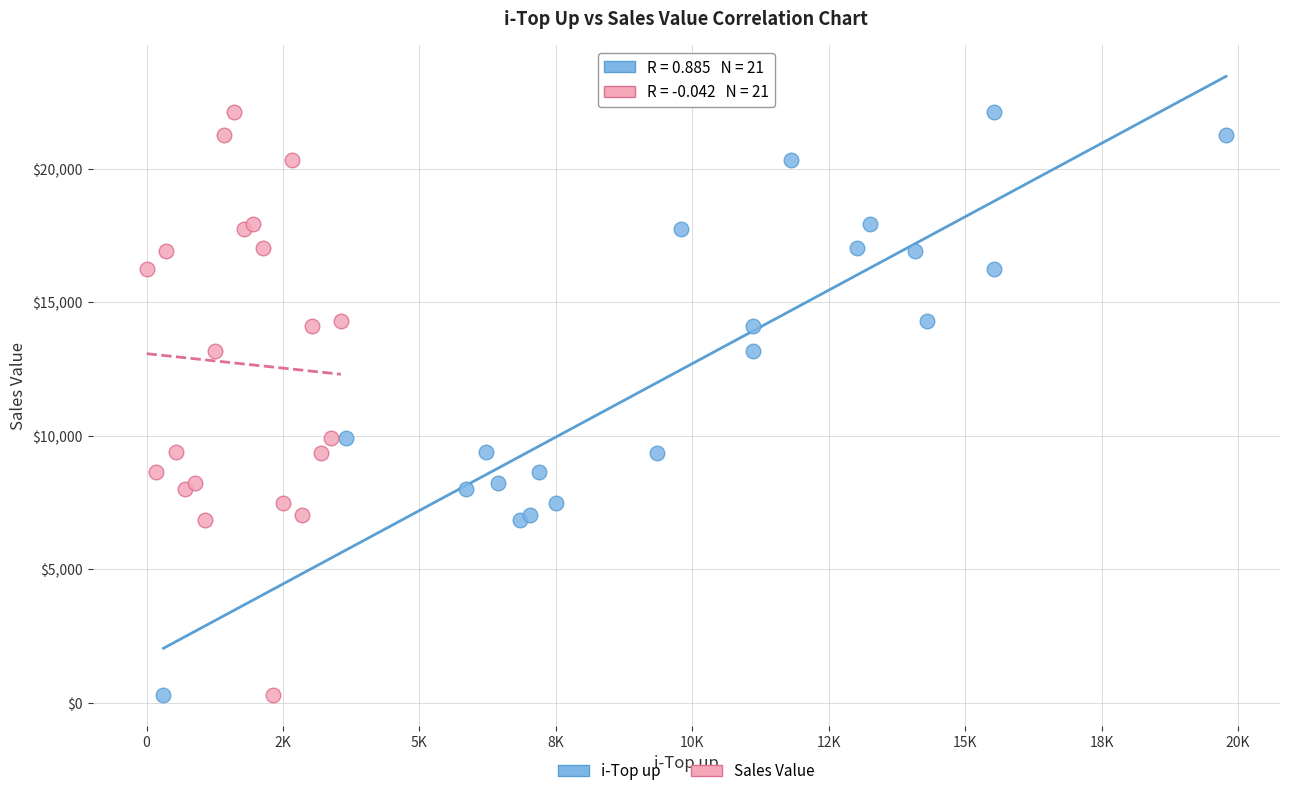

What are all the series names shown in the legend?

i-Top up, Sales Value